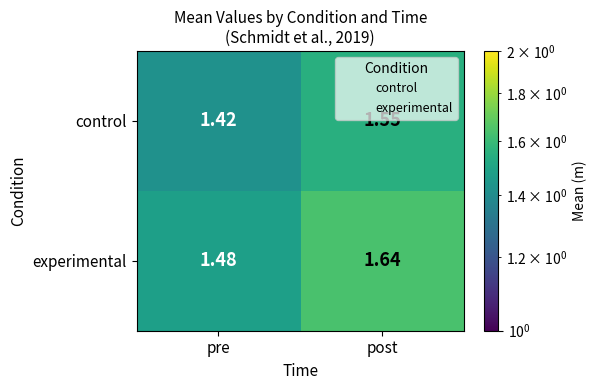

Which series has the largest range (max minus min)?

experimental